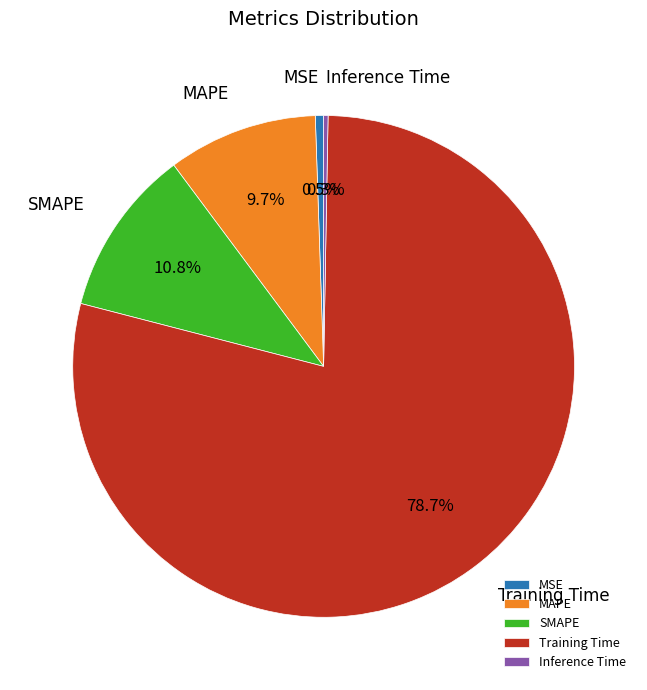

Is there a majority slice in this chart?

Yes